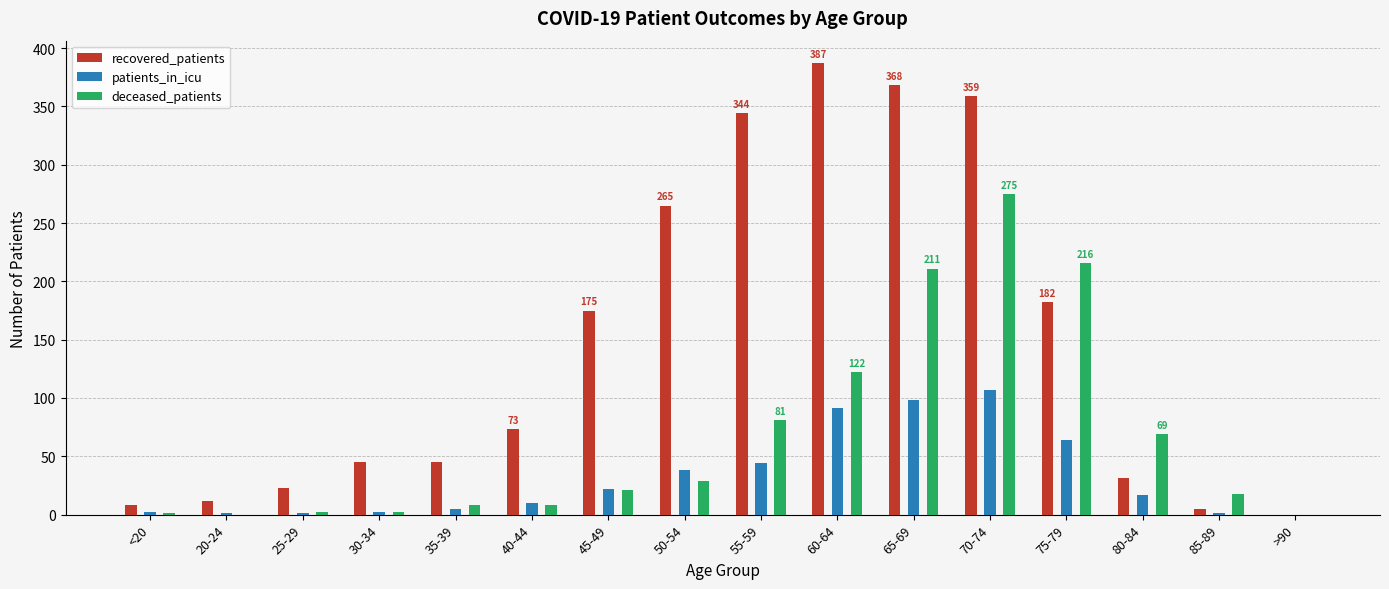

Are the bars grouped side by side (vs. stacked)?

Yes